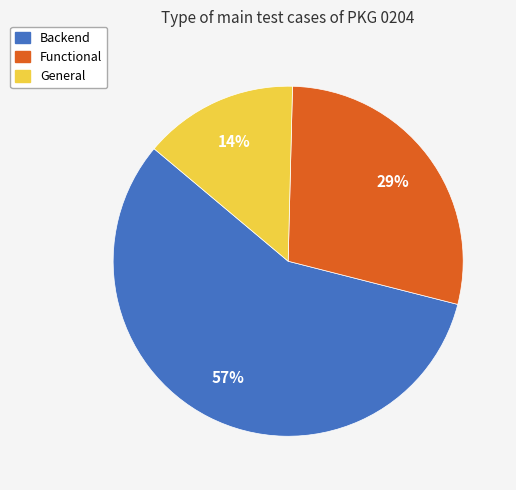

To the nearest percent, what is the difference between the General and Backend slice percentages?

43%